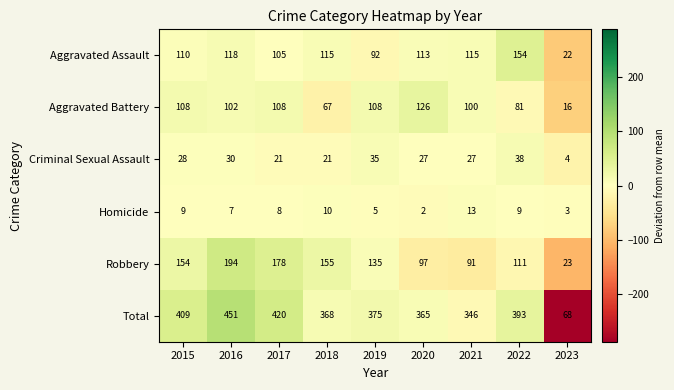

Read the Homicide value at 2017.

8